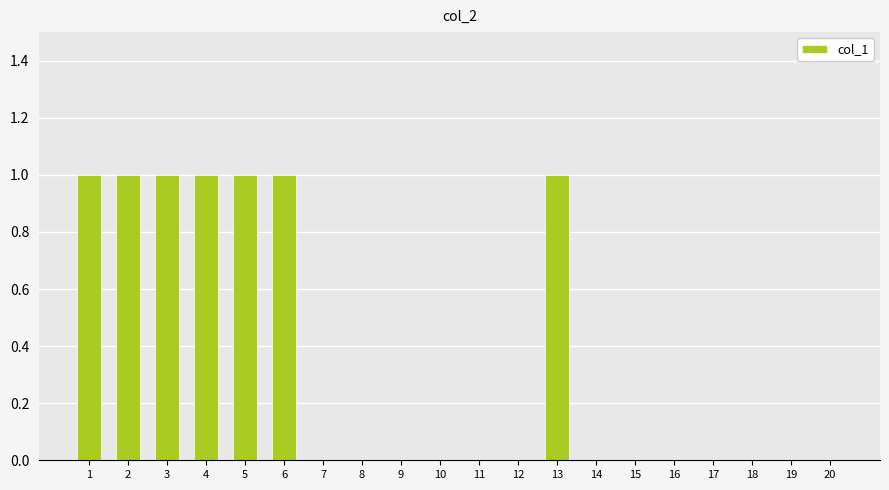

The value at 11 is 1. True or false?

False